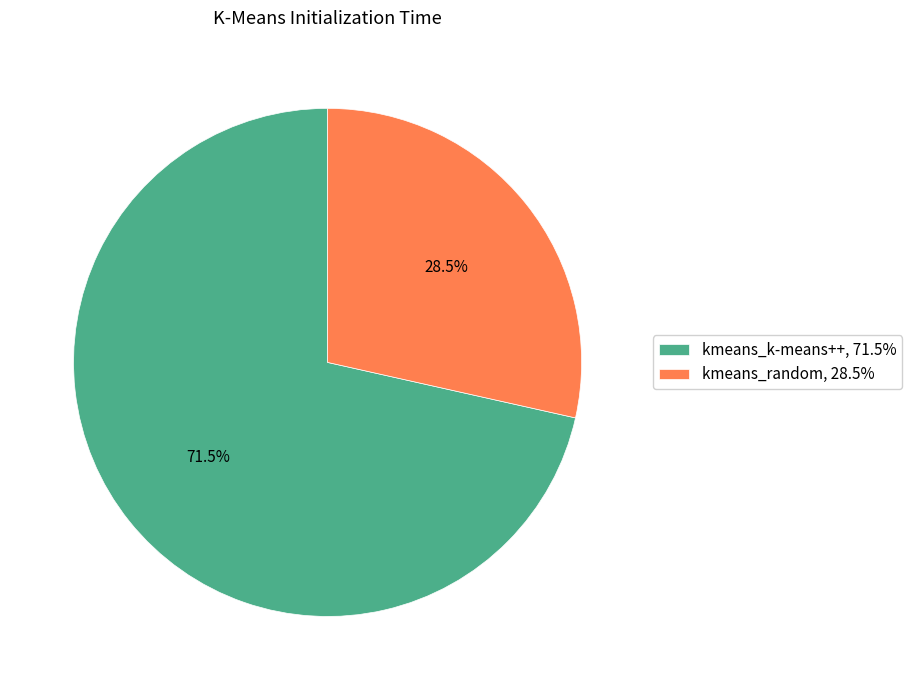

Rank the categories by value from lowest to highest.

kmeans_random, kmeans_k-means++